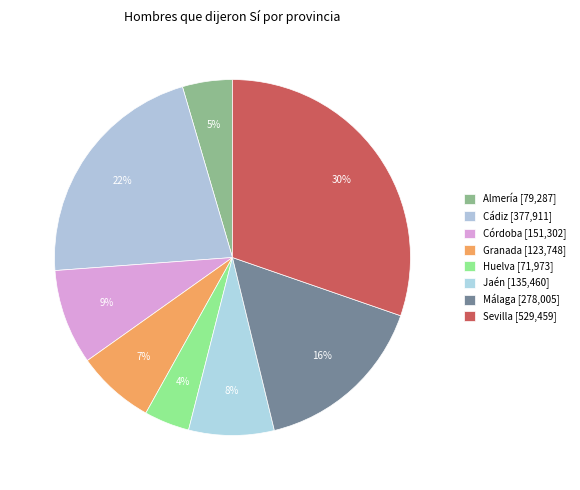

Rank the categories by value from lowest to highest.

Huelva, Almería, Granada, Jaén, Córdoba, Málaga, Cádiz, Sevilla